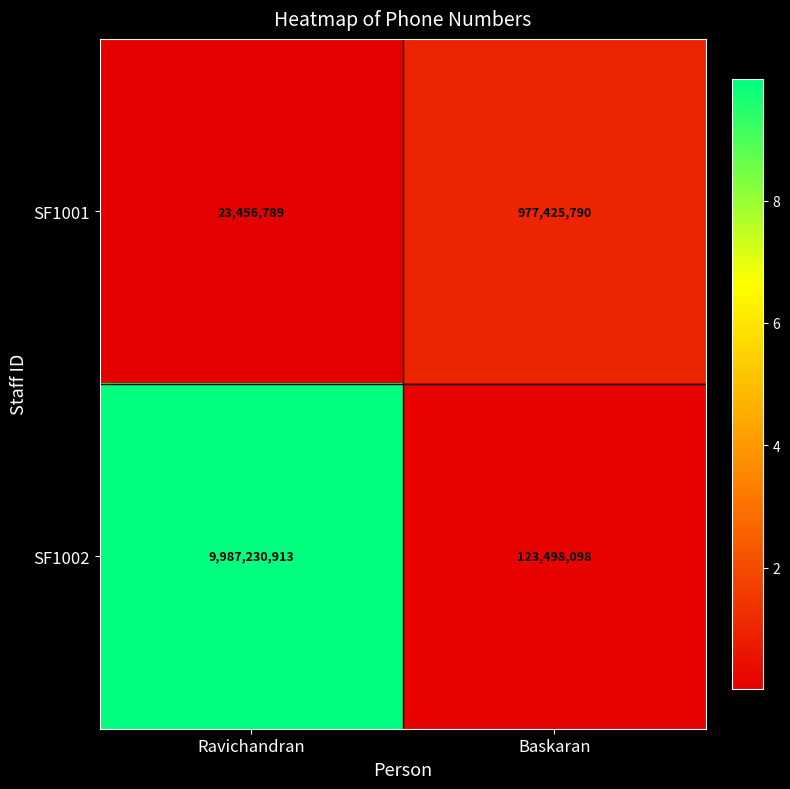

List the series in order of their overall mean, lowest first.

SF1001, SF1002